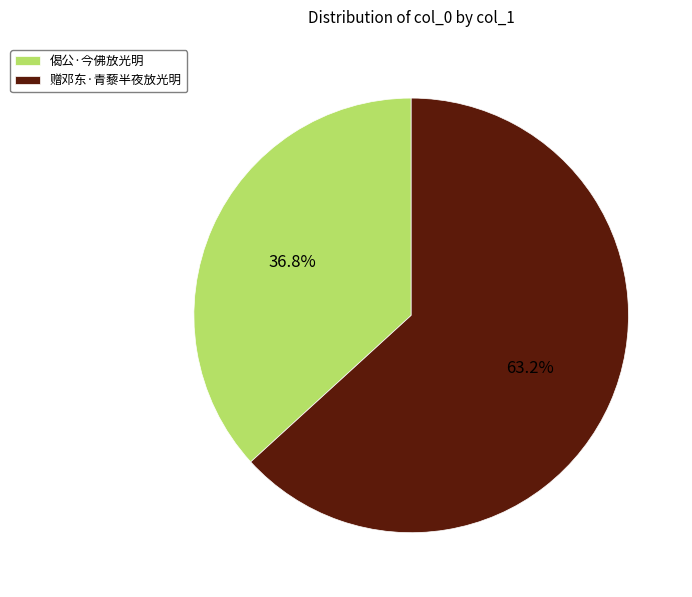

Which slice represents more than half of the pie?

赠邓东·青藜半夜放光明